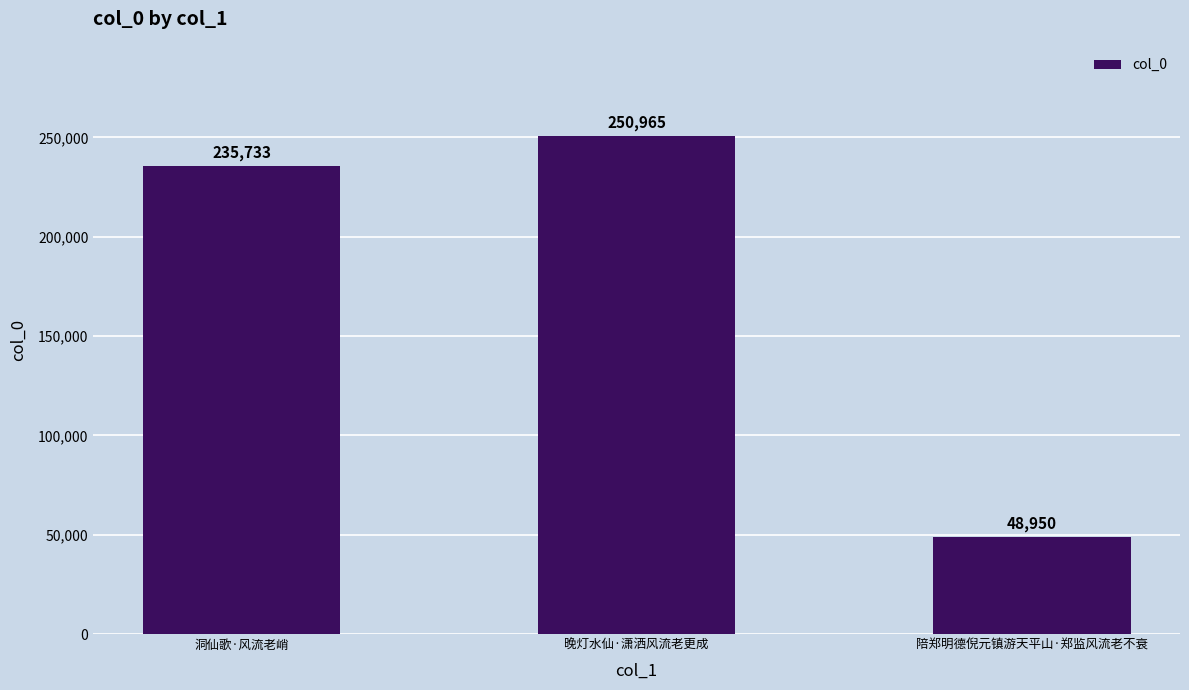

What is the sum of all values?

535648